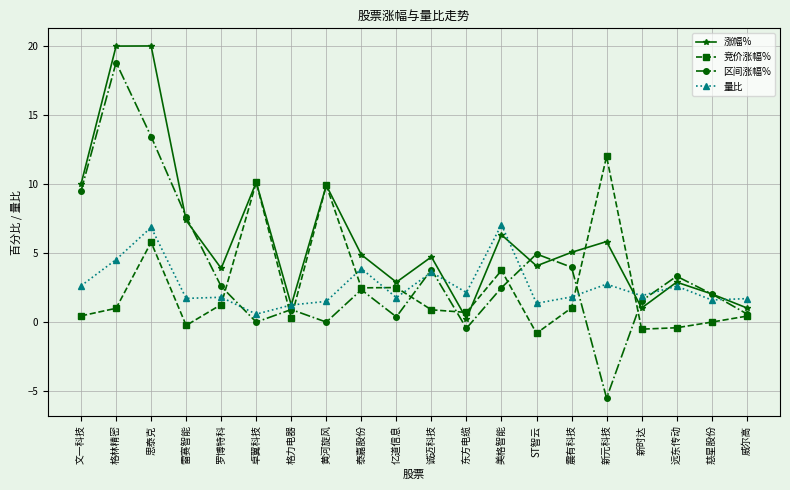

After their last crossing, which series has the higher values: 量比 or 涨幅%?

量比